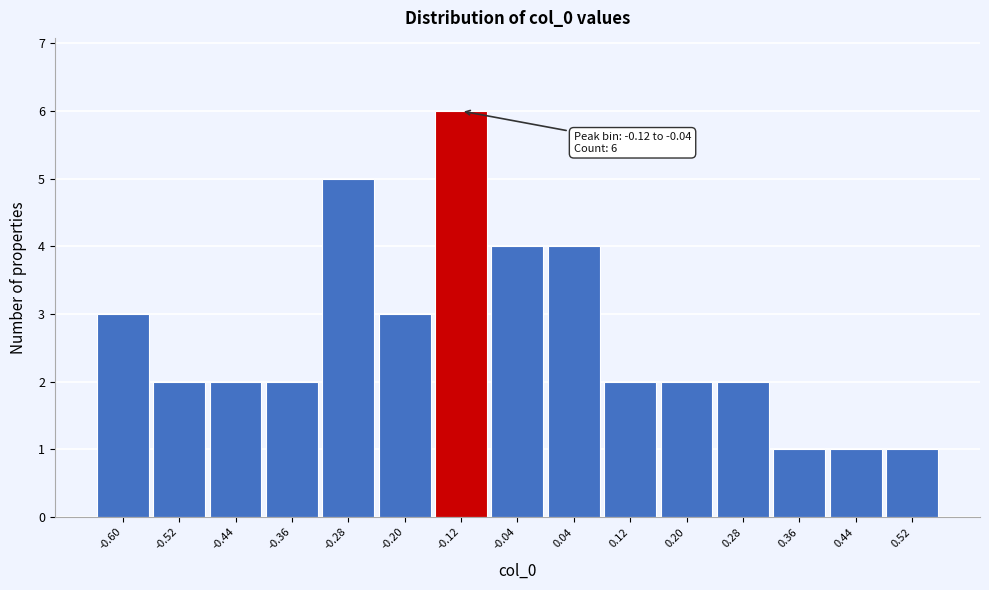

Reading left to right, what are all the values shown in this chart?

-0.60=3	-0.52=2	-0.44=2	-0.36=2	-0.28=5	-0.20=3	-0.12=6	-0.04=4	0.04=4	0.12=2	0.20=2	0.28=2	0.36=1	0.44=1	0.52=1